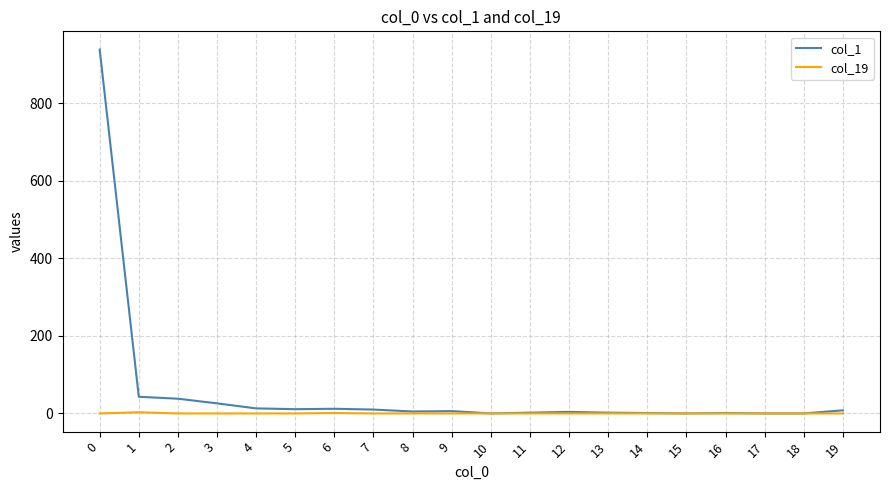

What is the greatest value displayed?

939